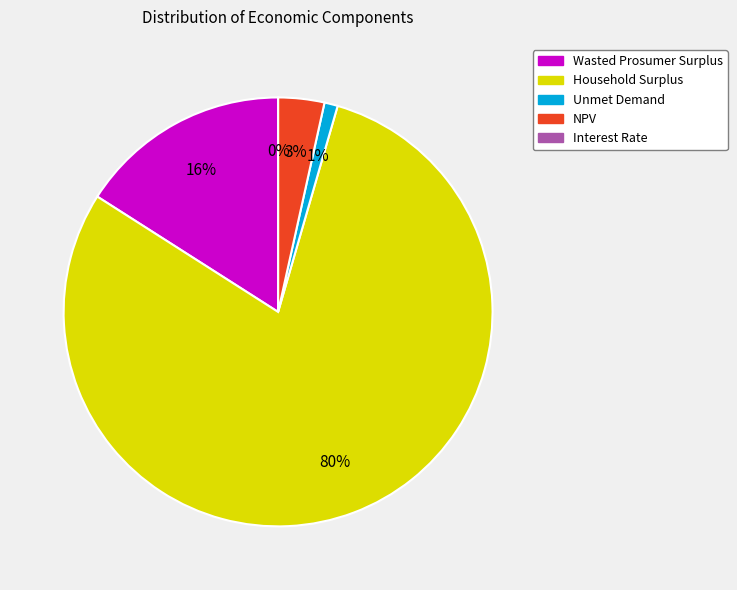

Does Unmet Demand represent more than half of the total?

No